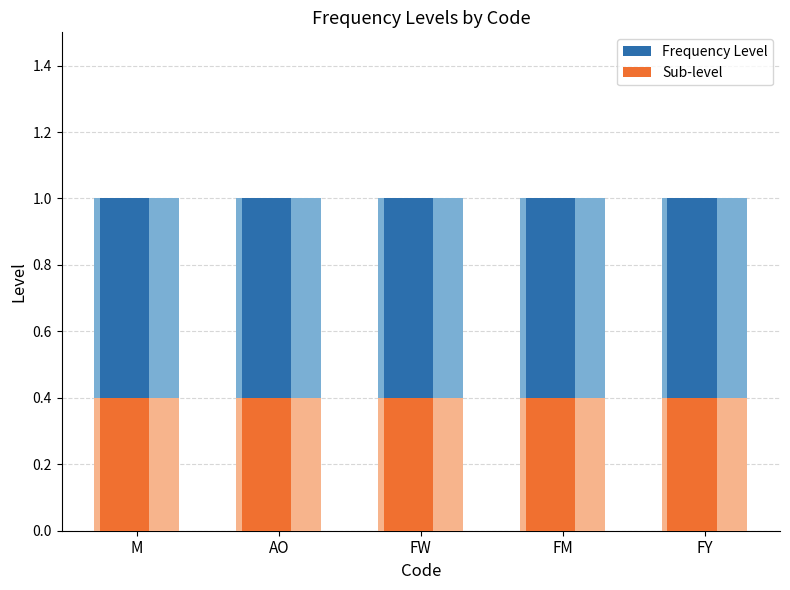

Reading right to left, transcribe all the data shown in this chart.

Frequency Level: FY=1.0	FM=1.0	FW=1.0	AO=1.0	M=1.0
Sub-level: FY=0.4	FM=0.4	FW=0.4	AO=0.4	M=0.4